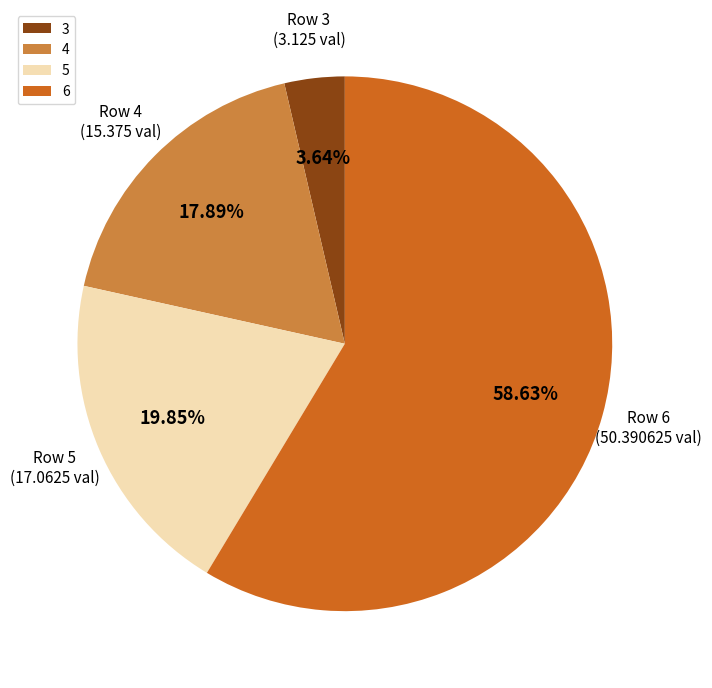

What percentage is the 4 slice, to the nearest percent?

18%